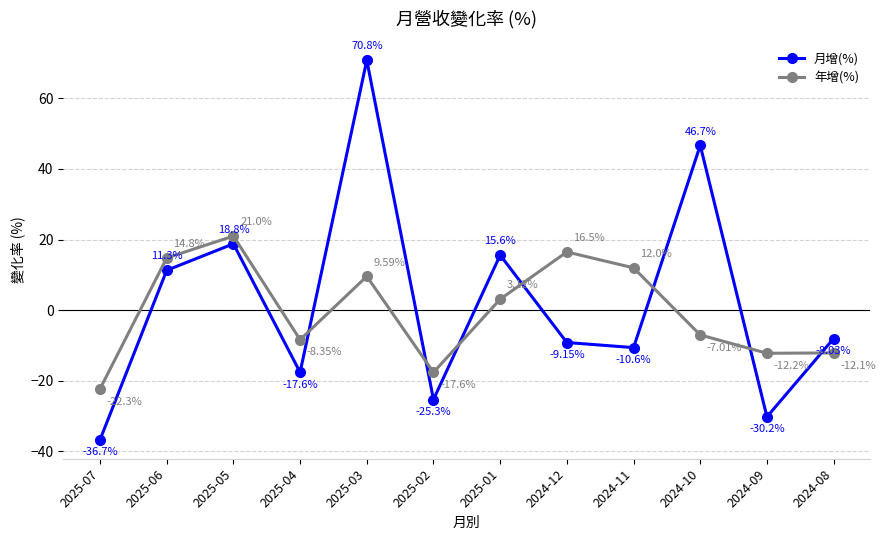

Where is the first local minimum for 月增(%)?

2025-04